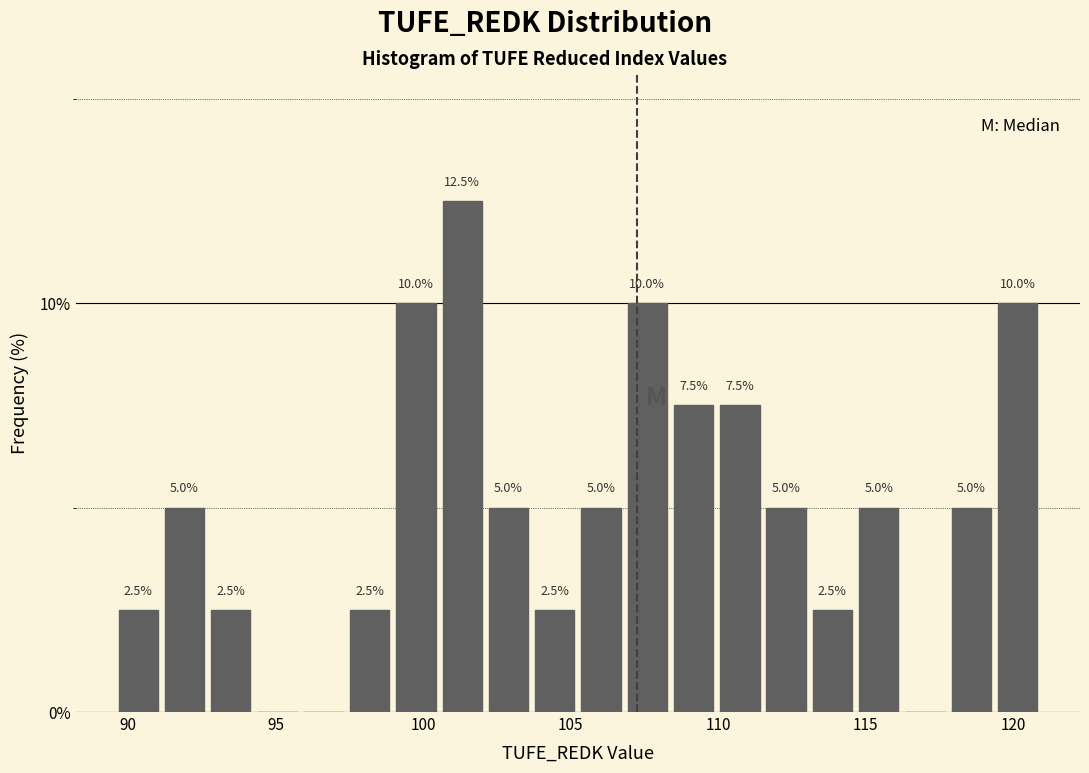

Read against the x-axis, roughly where is the centre of the tallest bar?

101.5